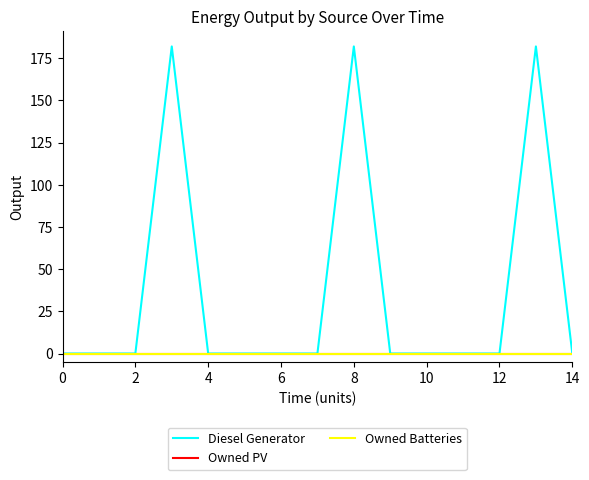

Does the chart display data point markers on the line(s)?

No